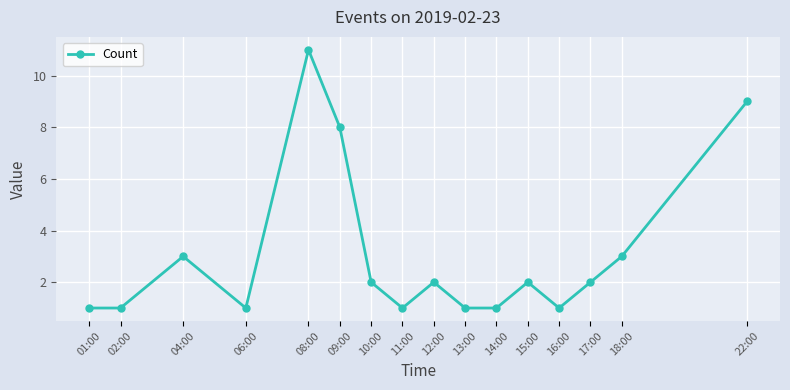

The value at 18:00 is 3. True or false?

True